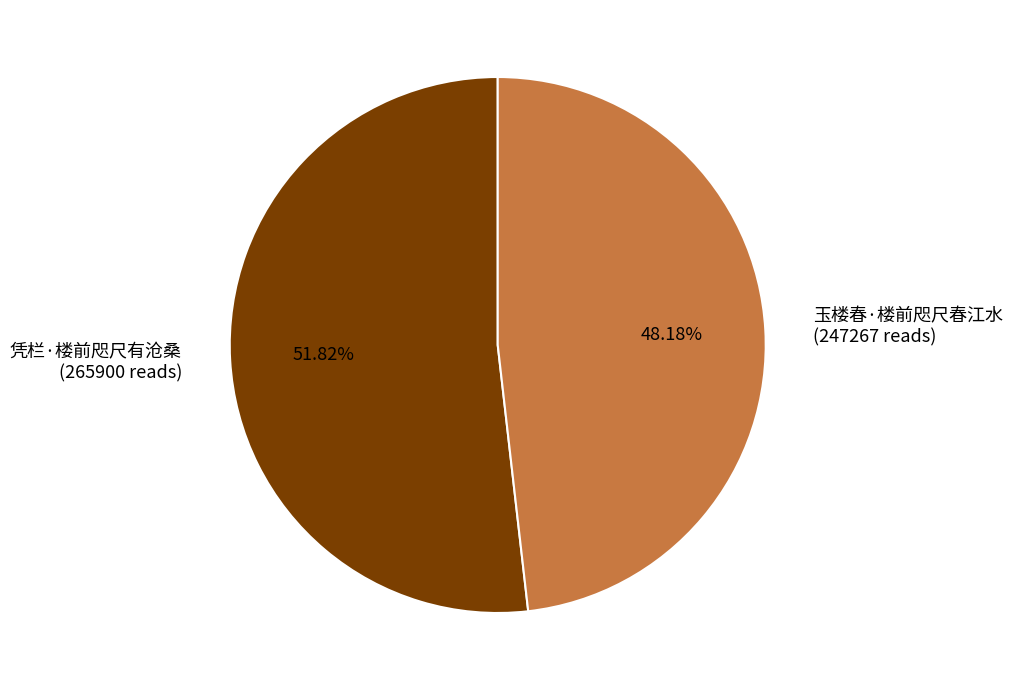

Rank the categories by value from highest to lowest.

凭栏·楼前咫尺有沧桑, 玉楼春·楼前咫尺春江水